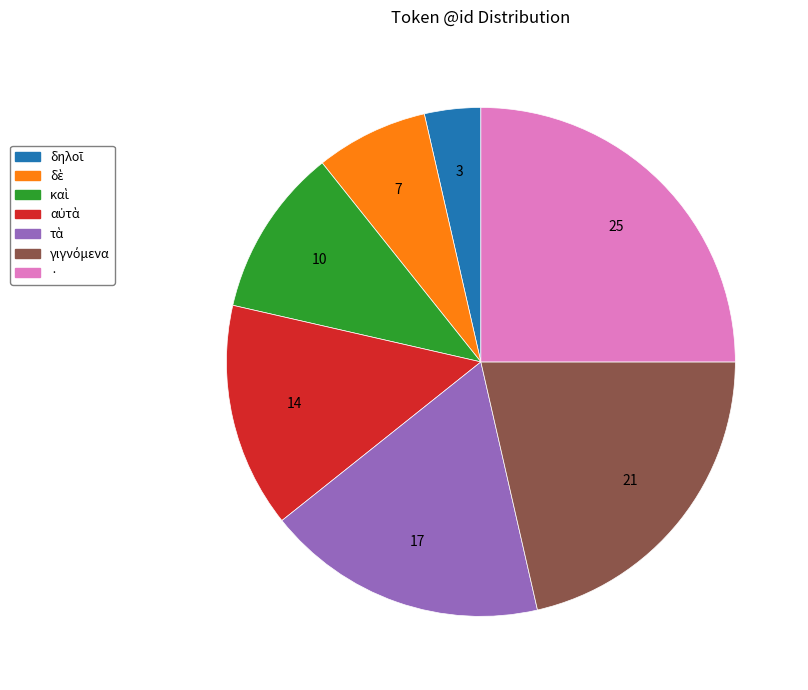

The · slice represents 25% of the pie. True or false?

True